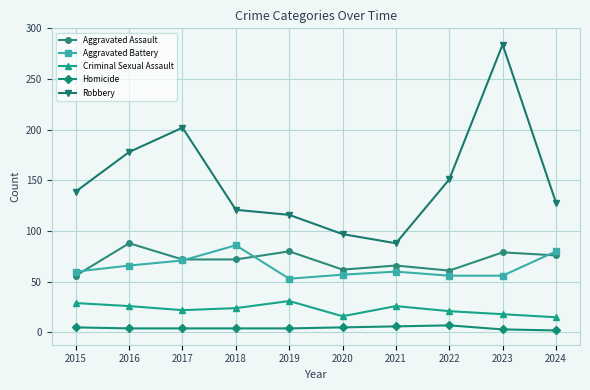

At 2015, list the series in order from largest to smallest.

Robbery, Aggravated Battery, Aggravated Assault, Criminal Sexual Assault, Homicide